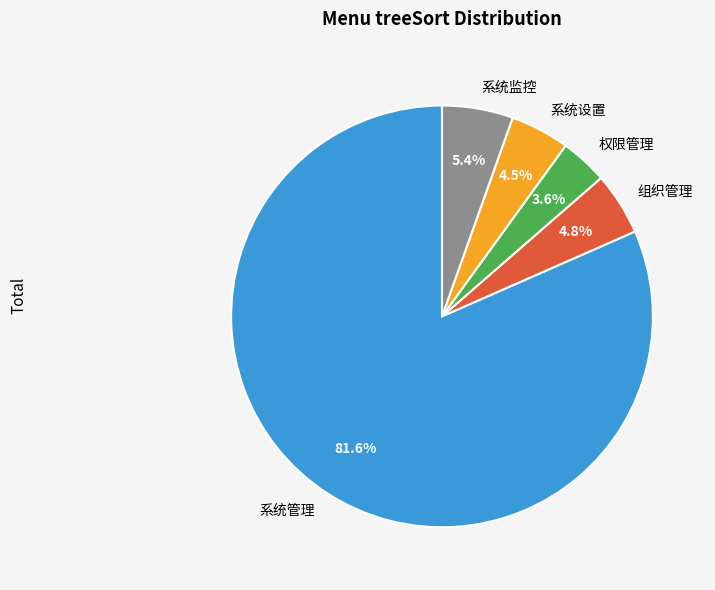

Approximately how many times larger is the value at 系统管理 compared to 组织管理?

17.0